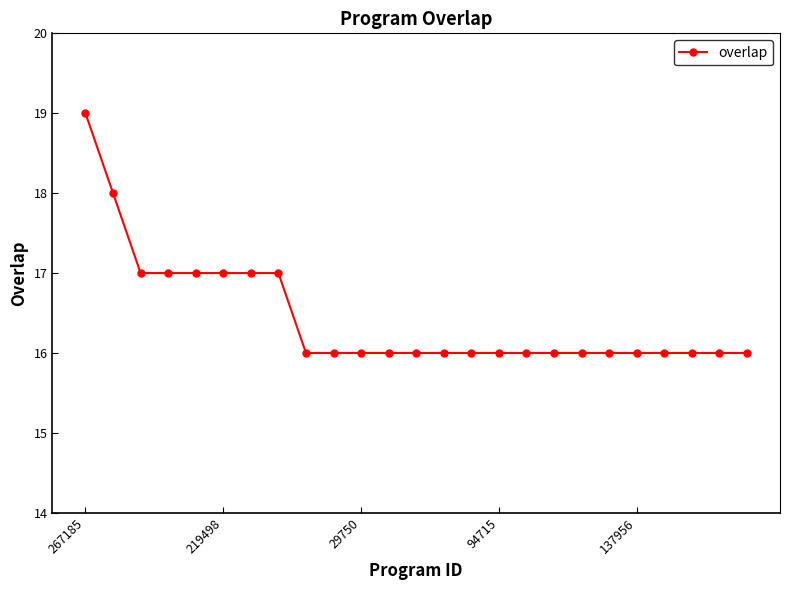

What is the smallest value displayed?

16